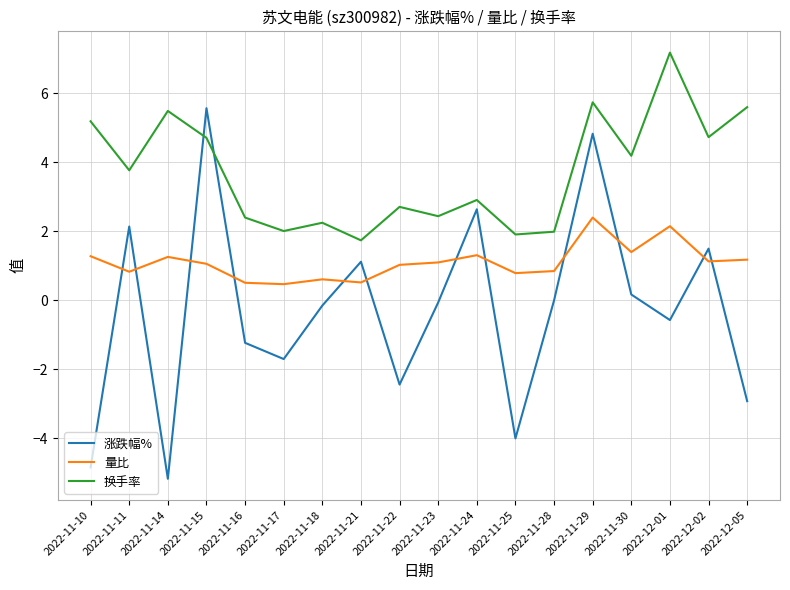

True or false: 换手率 and 量比 intersect in this chart.

False